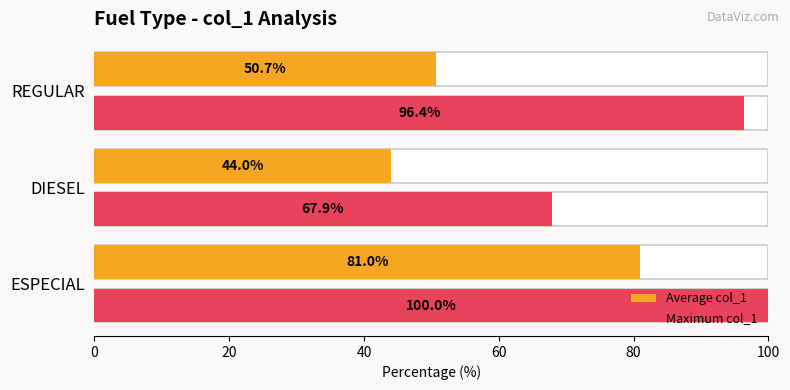

What is the average value of the Average col_1 series?

58.6